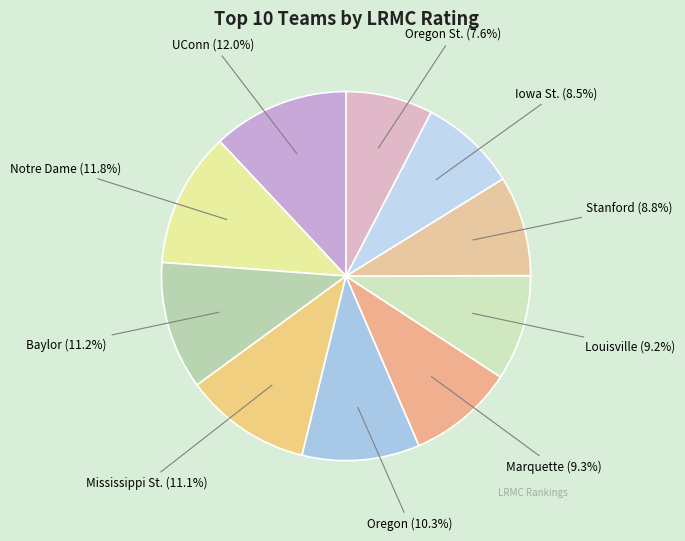

What percentage is the Mississippi St. slice, to the nearest percent?

11%